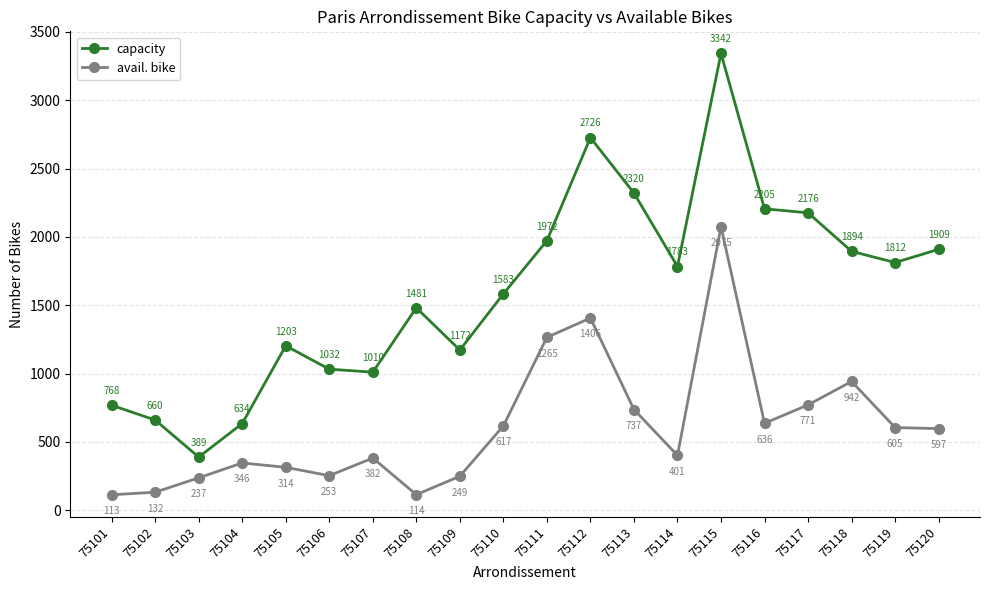

What are all the series names shown in the legend?

capacity, avail. bike